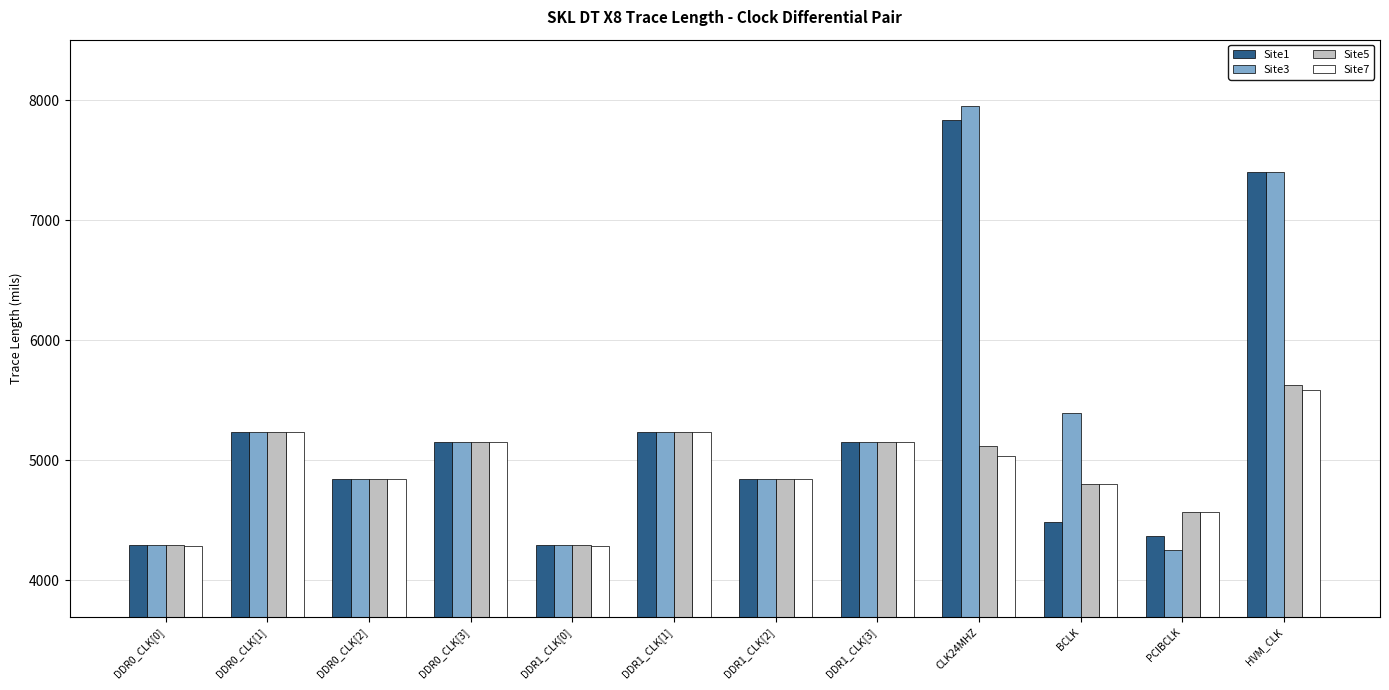

What is the spread (max minus min) of values at DDR0_CLK[2]?

1.0